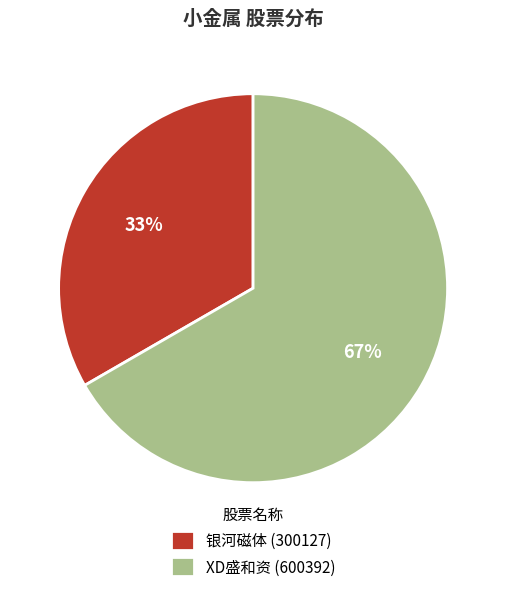

Rank the categories by value from lowest to highest.

银河磁体 (300127), XD盛和资 (600392)